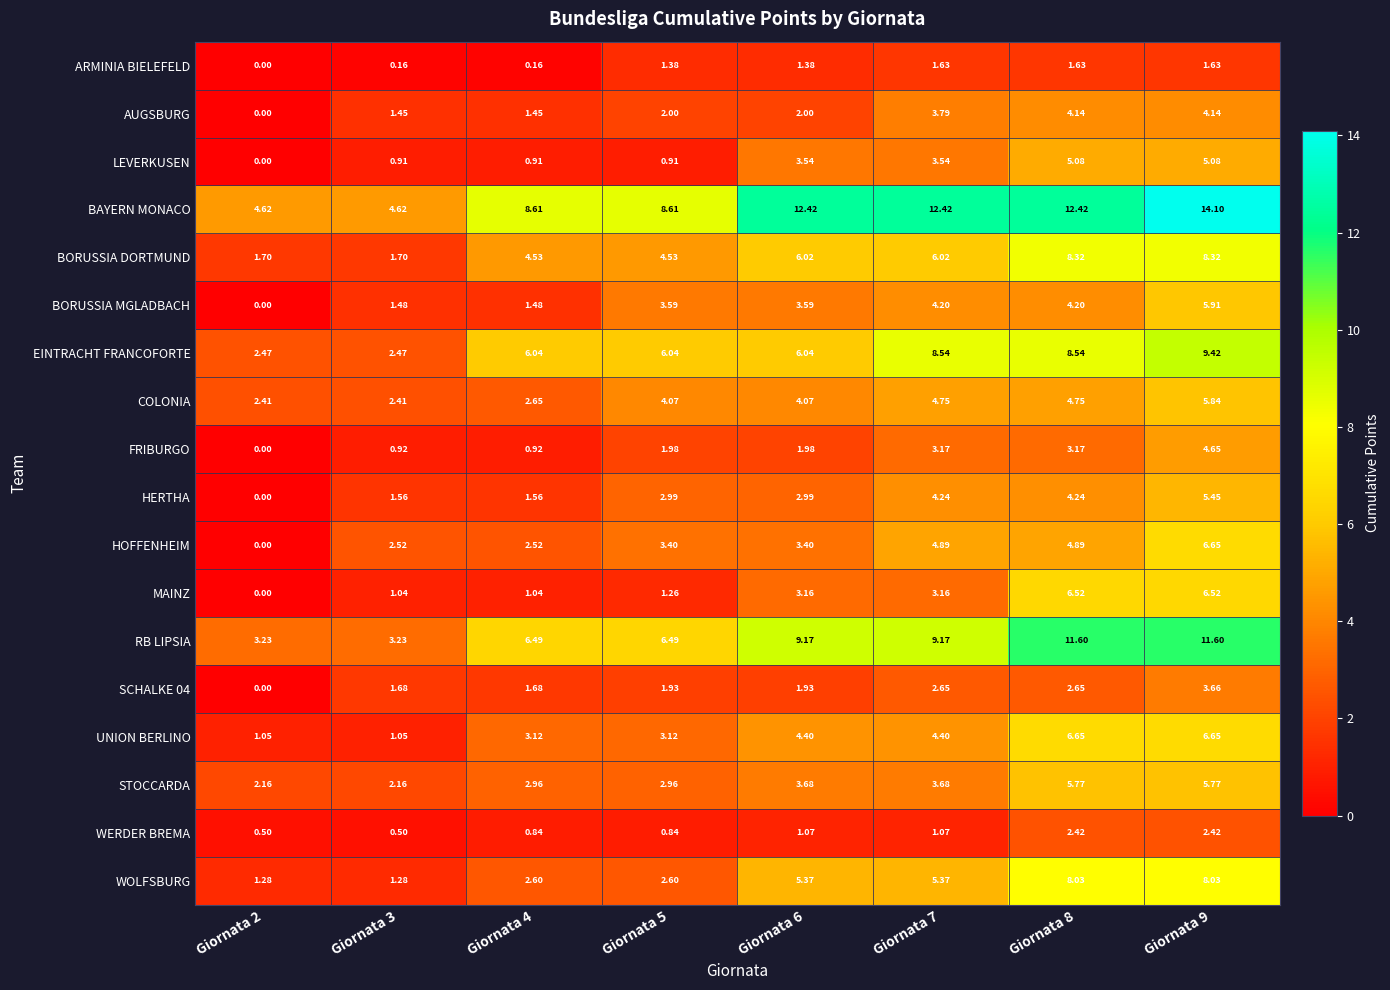

How many data points in SCHALKE 04 are above 1?

7